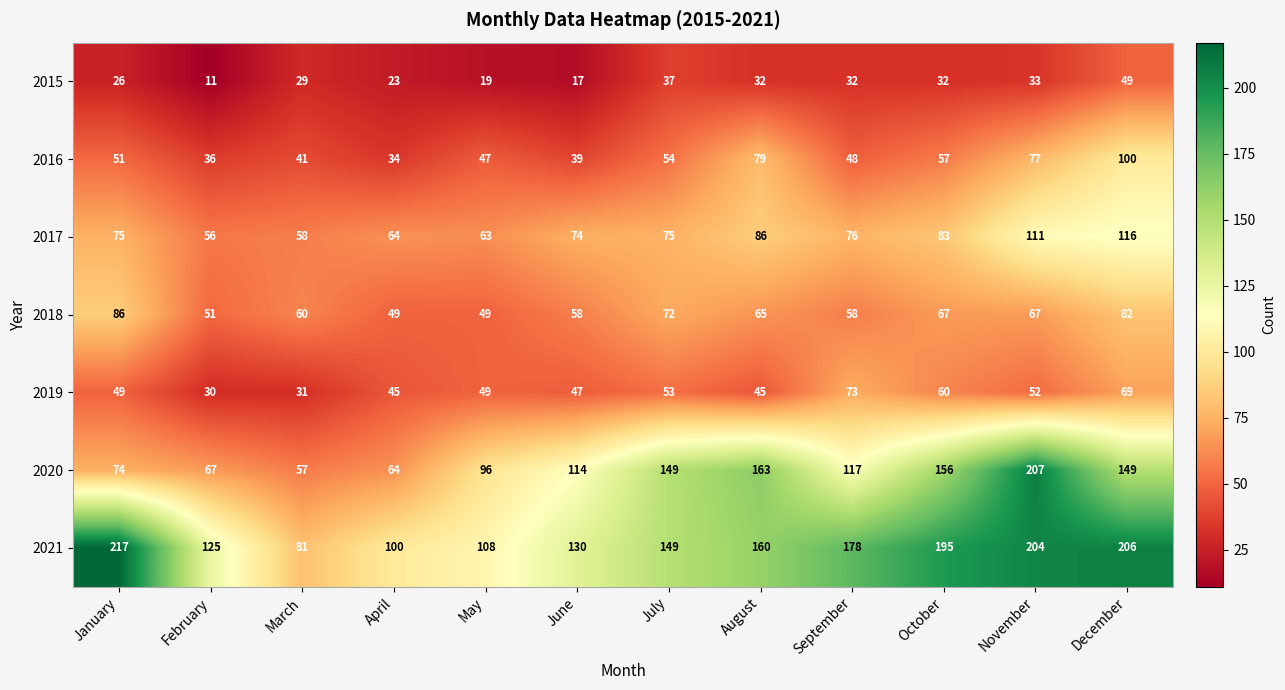

Which series has the largest total across all categories?

2021